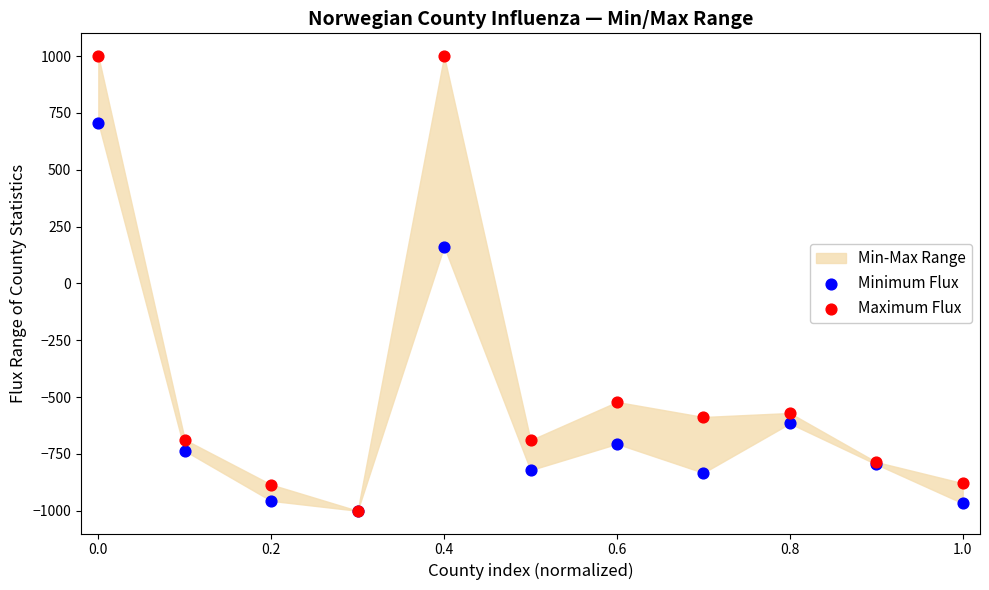

Which series contains the highest Y value?

Maximum Flux